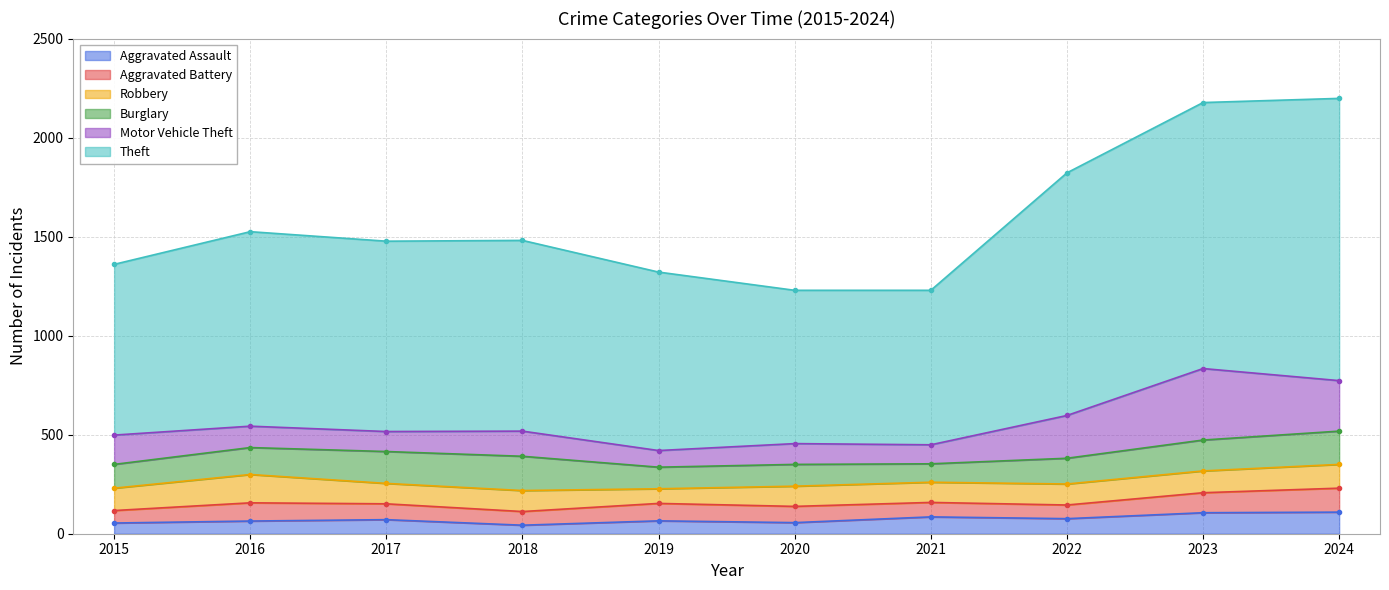

Reading left to right, what are all the values shown in this chart?

Aggravated Assault: 2015=54	2016=64	2017=71	2018=43	2019=65	2020=56	2021=85	2022=76	2023=106	2024=109
Aggravated Battery: 2015=63	2016=92	2017=80	2018=69	2019=88	2020=82	2021=73	2022=69	2023=101	2024=121
Robbery: 2015=113	2016=143	2017=103	2018=106	2019=74	2020=102	2021=102	2022=106	2023=110	2024=120
Burglary: 2015=120	2016=136	2017=161	2018=173	2019=109	2020=110	2021=93	2022=130	2023=156	2024=168
Motor Vehicle Theft: 2015=148	2016=108	2017=101	2018=127	2019=84	2020=105	2021=96	2022=216	2023=361	2024=255
Theft: 2015=862	2016=982	2017=961	2018=963	2019=901	2020=774	2021=780	2022=1225	2023=1343	2024=1425